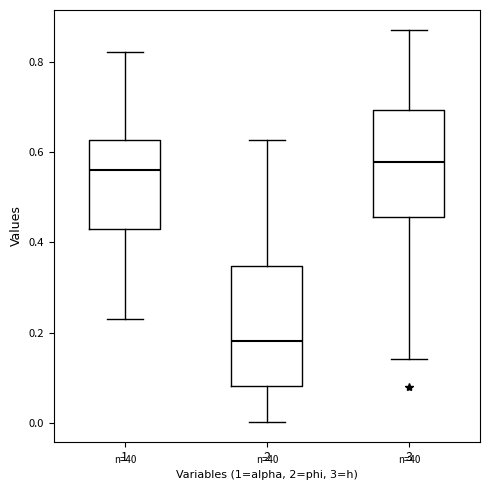

Reading left to right, transcribe this box plot: for each box, give where its median line is, the range the box spans, and where its two whiskers end, as read against the y-axis. The values are not printed on the chart, so give them approximately, as read against the axis.

1: median 0.56, box 0.44 to 0.62, whiskers 0.24 to 0.82
2: median 0.18, box 0.08 to 0.34, whiskers 0.00 to 0.62
3: median 0.58, box 0.46 to 0.70, whiskers 0.14 to 0.88